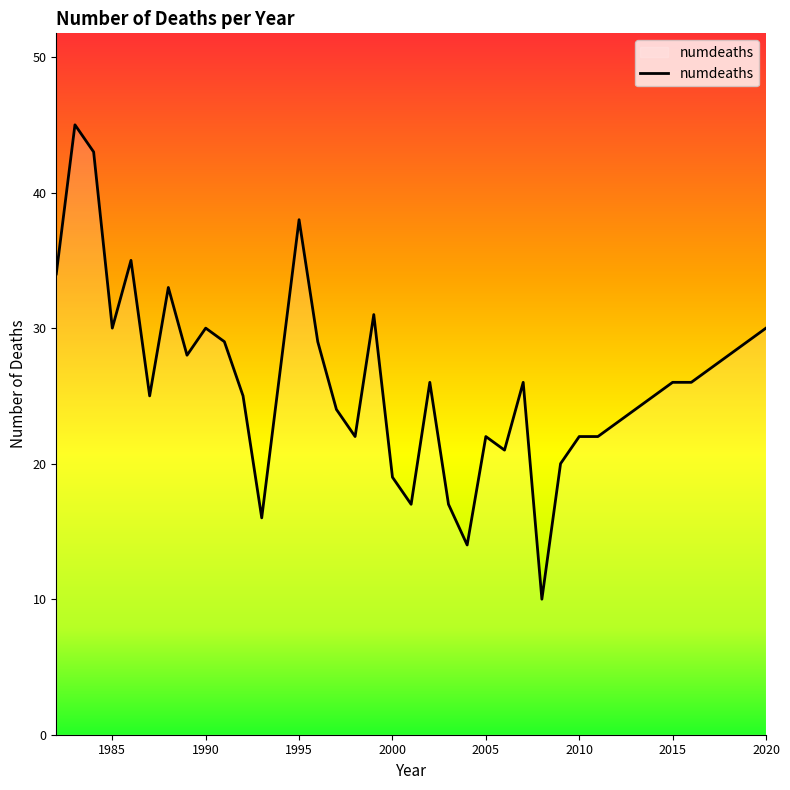

What is the difference between the maximum and minimum values?

35